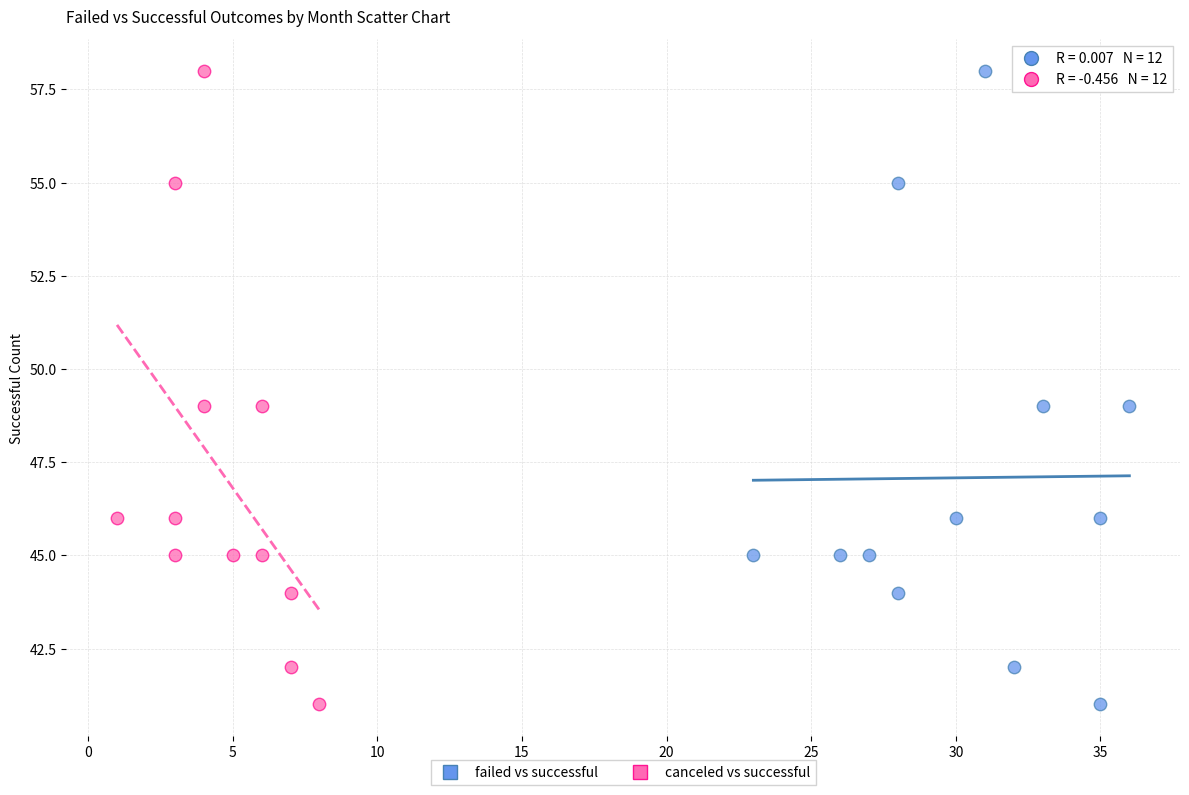

What are all the series names shown in the legend?

failed vs successful, canceled vs successful